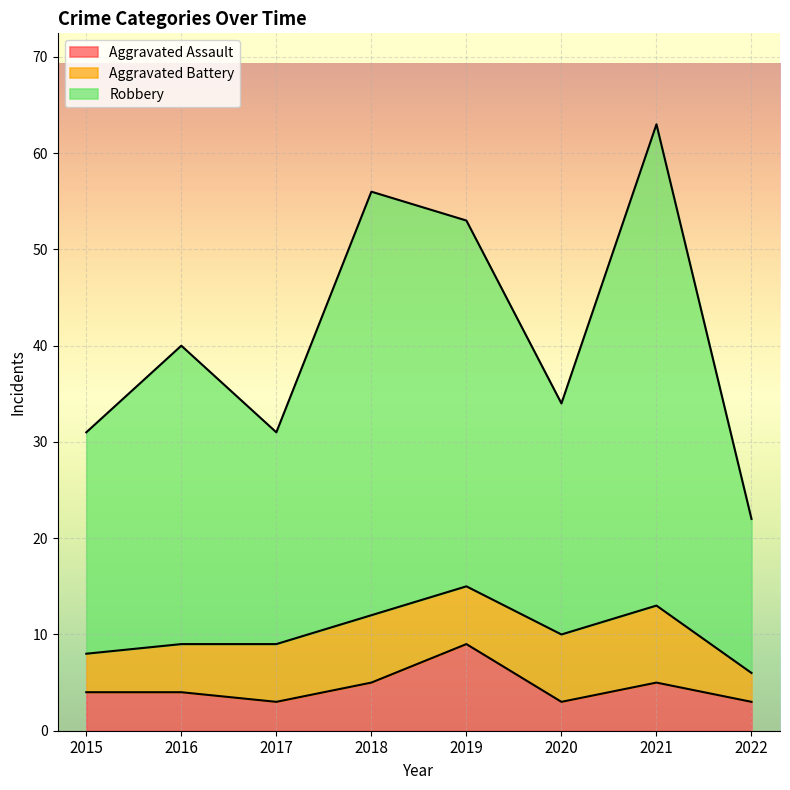

What are all the series names shown in the legend?

Aggravated Assault, Aggravated Battery, Robbery